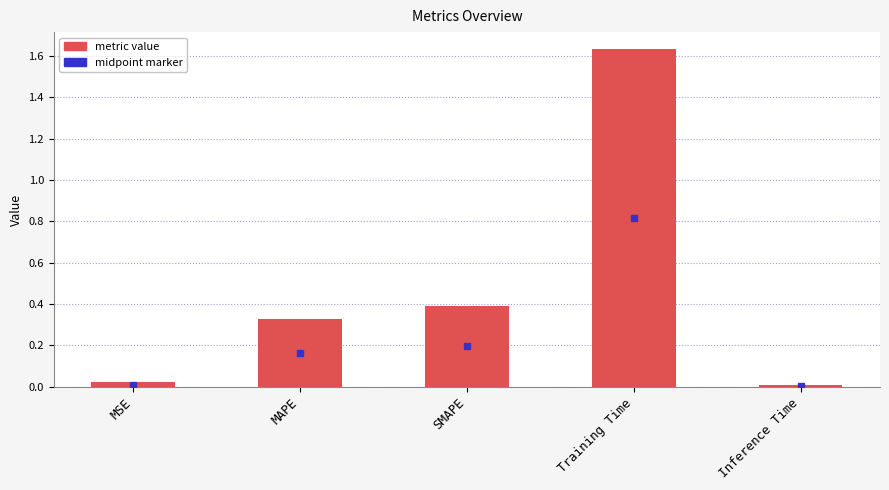

What is the difference between the values at SMAPE and Training Time?

1.2